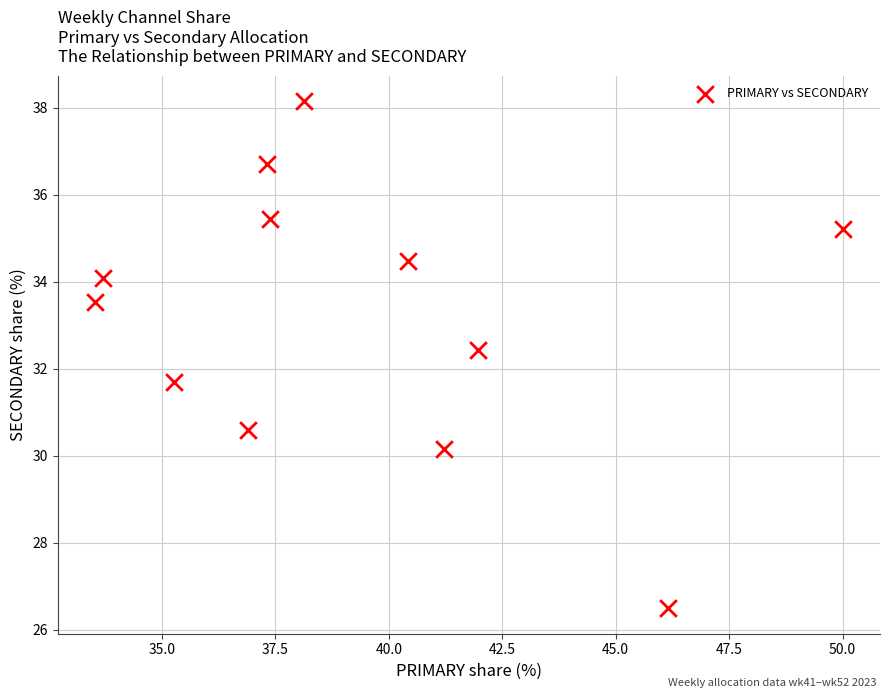

What is the range of Y values (max minus min)?

11.6